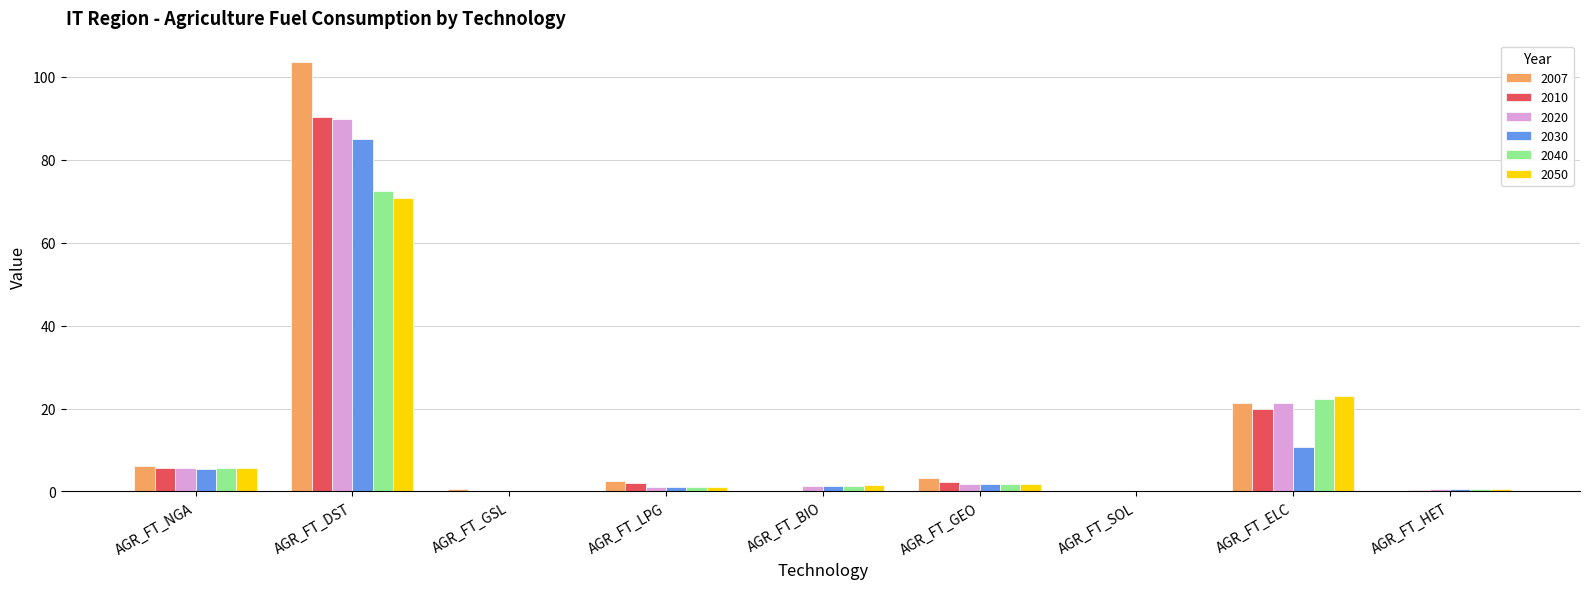

At which label is 2050 closest to 35?

AGR_FT_ELC